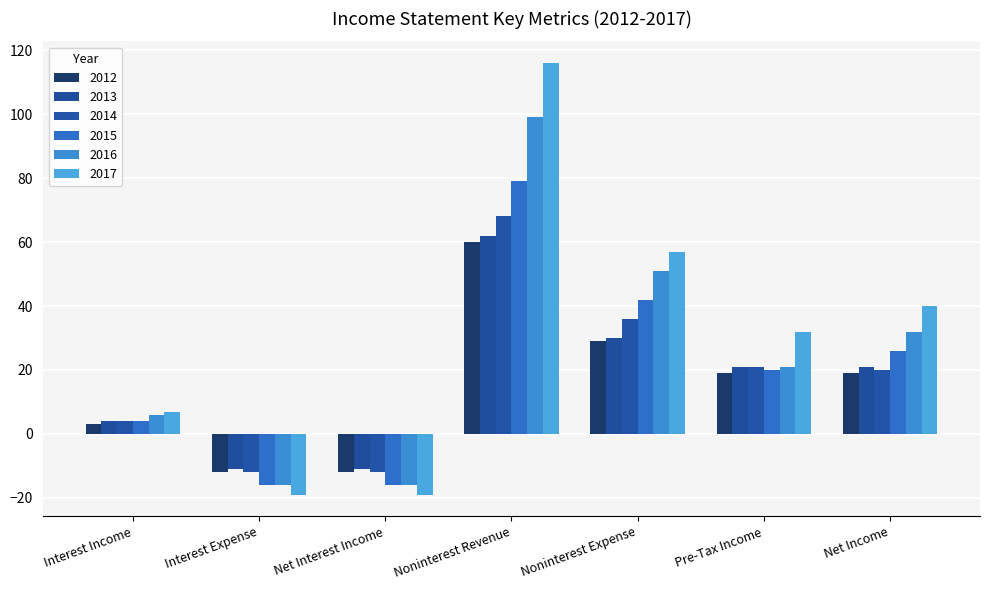

At which category is the sum across all series the highest?

Noninterest Revenue